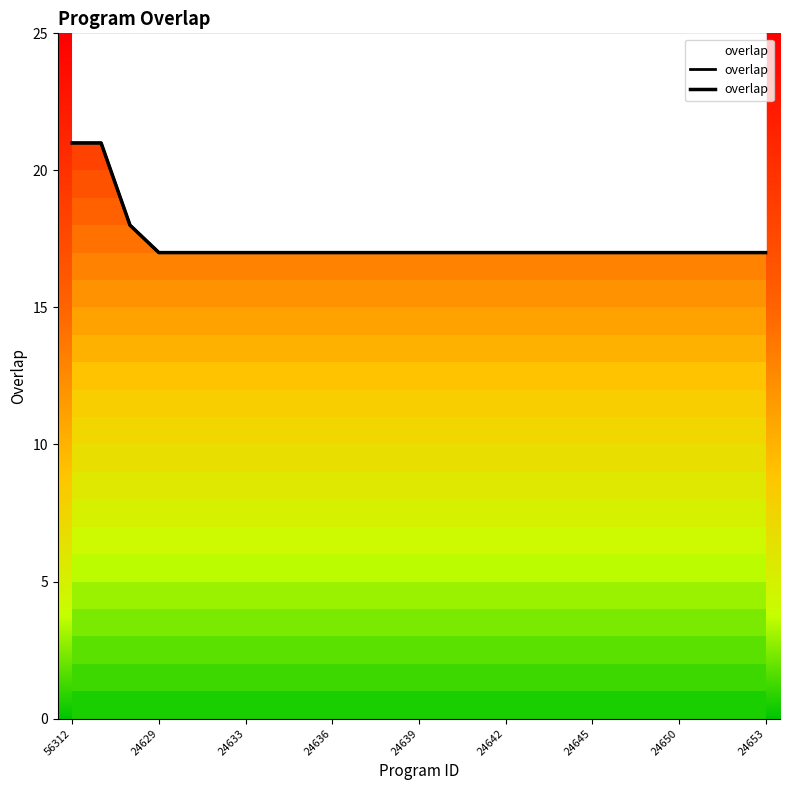

What is the sum of all values?

434